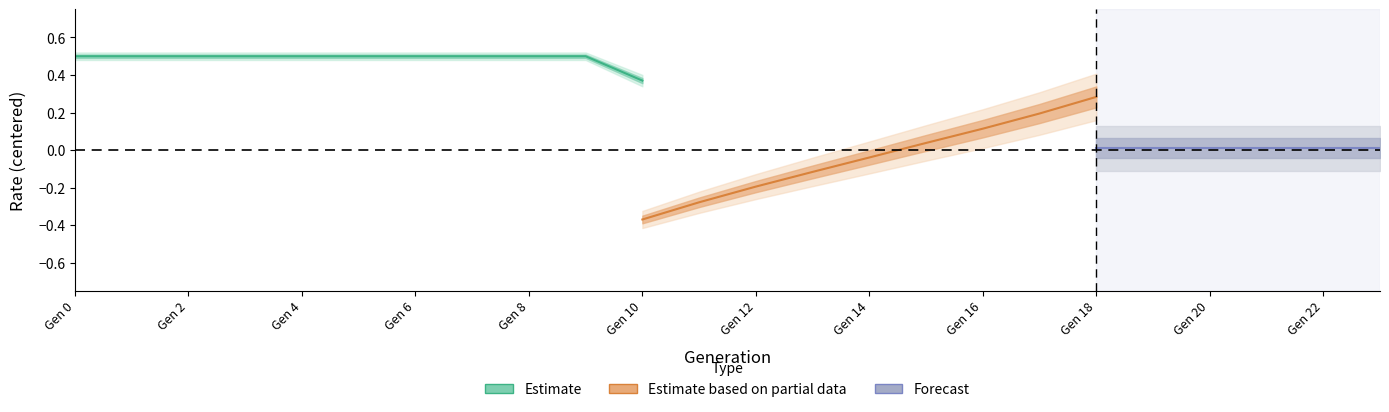

How many positive values does the rate_has_drive series have?

14